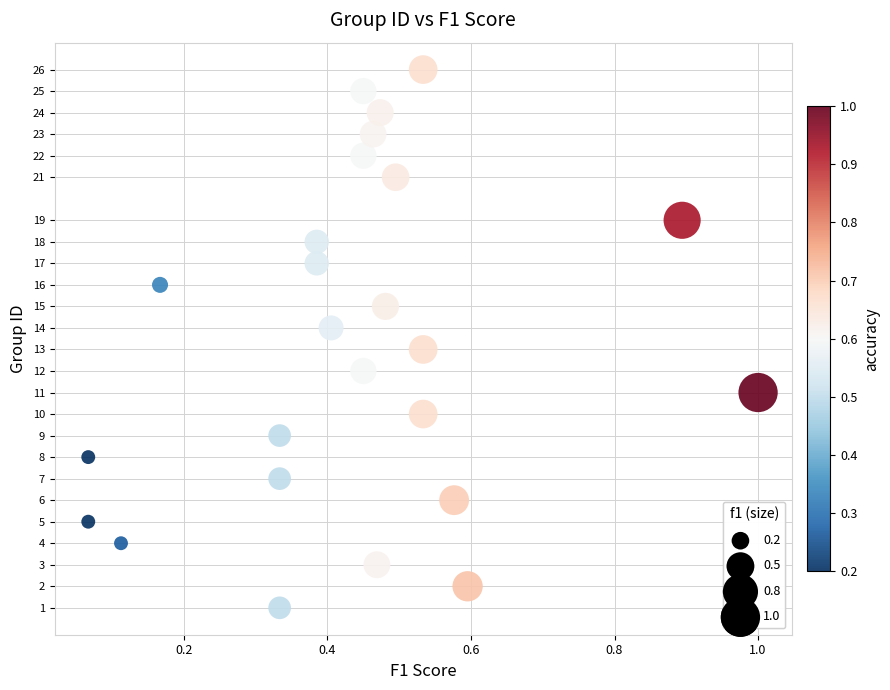

What is the range of Y values (max minus min)?

25